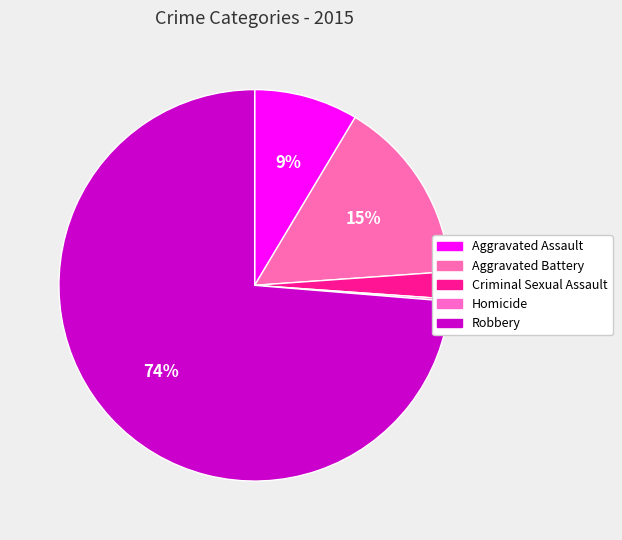

The Criminal Sexual Assault slice represents 13% of the pie. True or false?

False